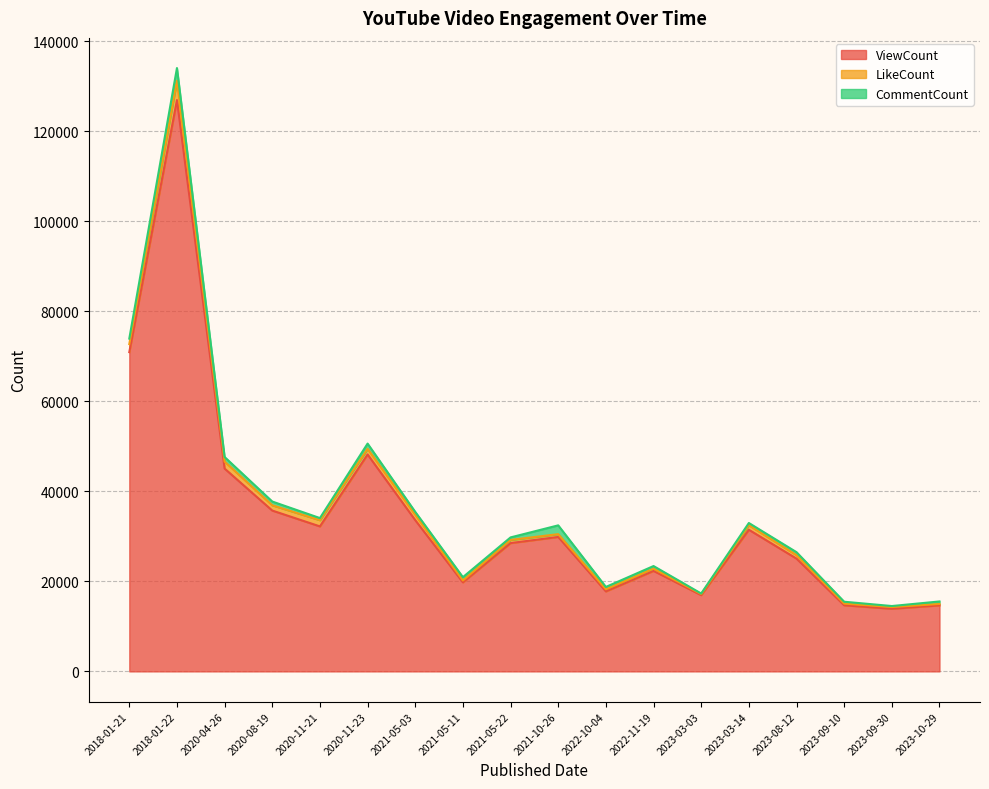

True or false: ViewCount has more than 2 interior local peaks.

True